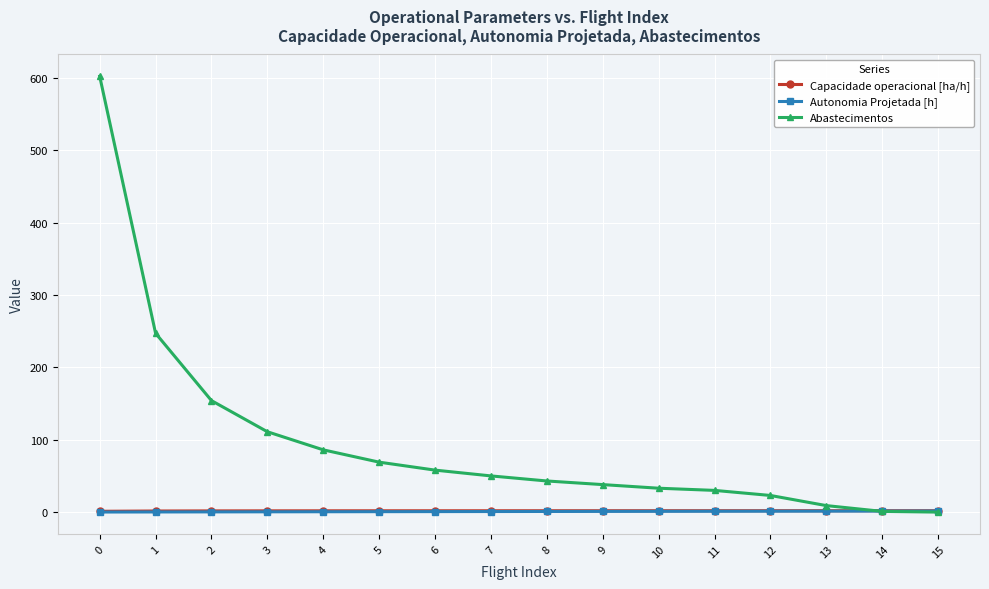

What is the spread (max minus min) of values at 1?

246.8